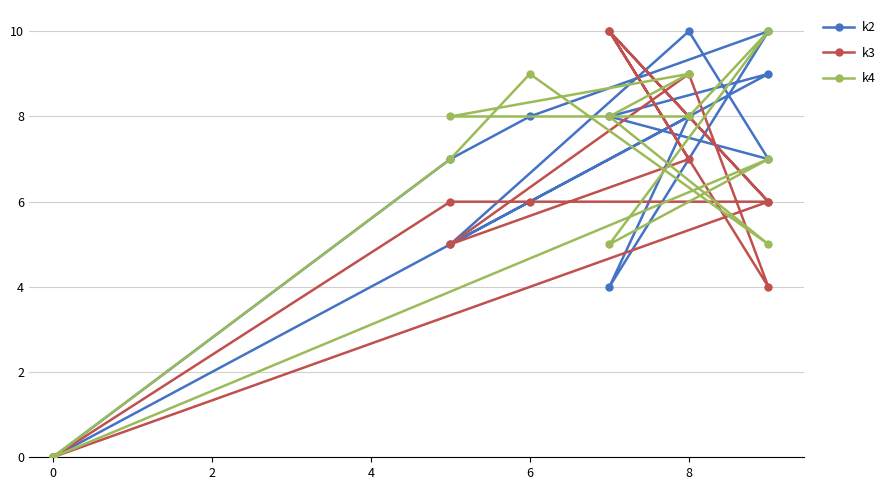

At how many categories does at least one series exceed 6?

10